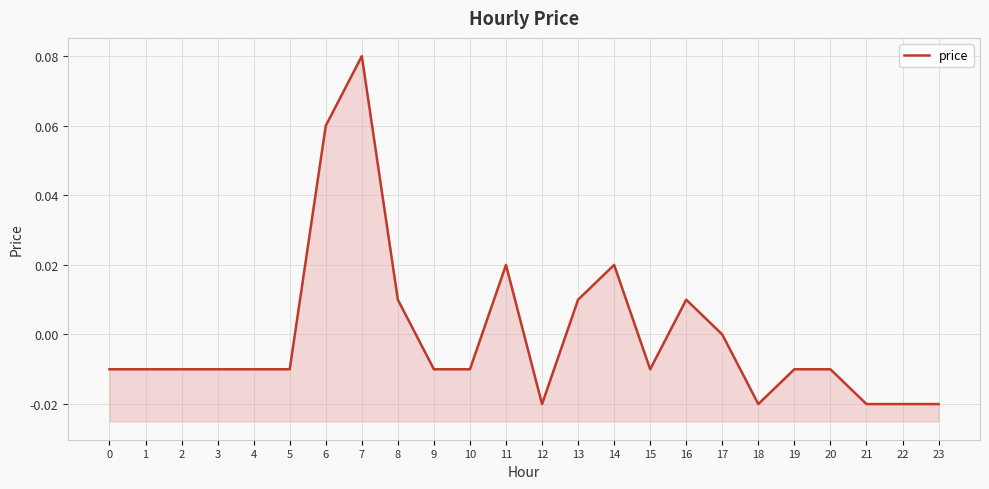

Between 15 and 22, which is larger?

15